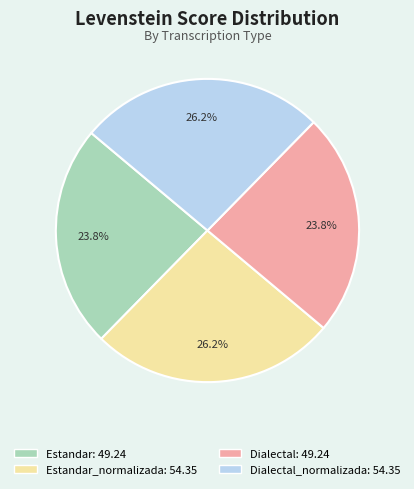

Is there any slice that represents more than half of the pie?

No